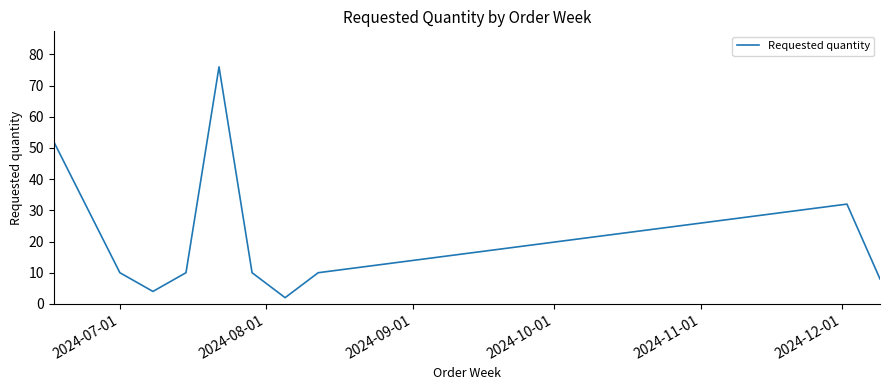

What is the difference between the maximum and minimum values?

74